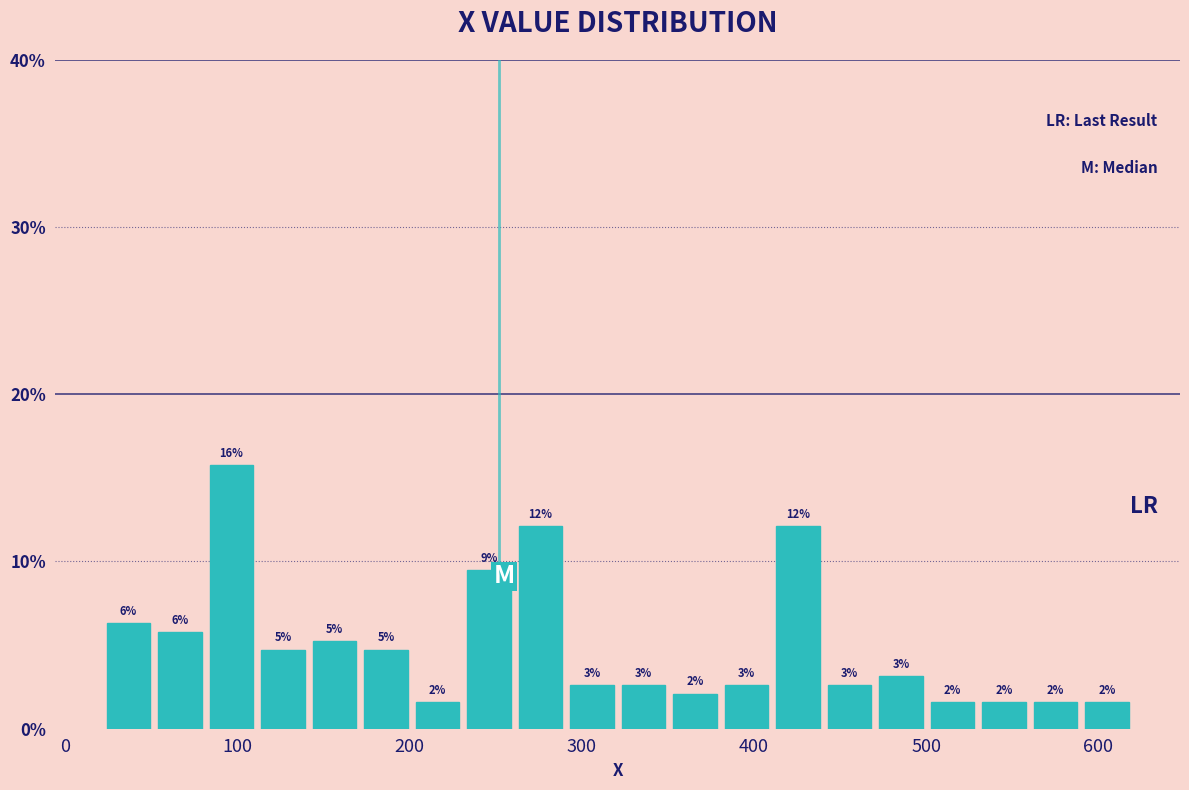

Around what value on the x-axis is the tallest bar? Give the approximate position of its centre, as read against the axis.

100